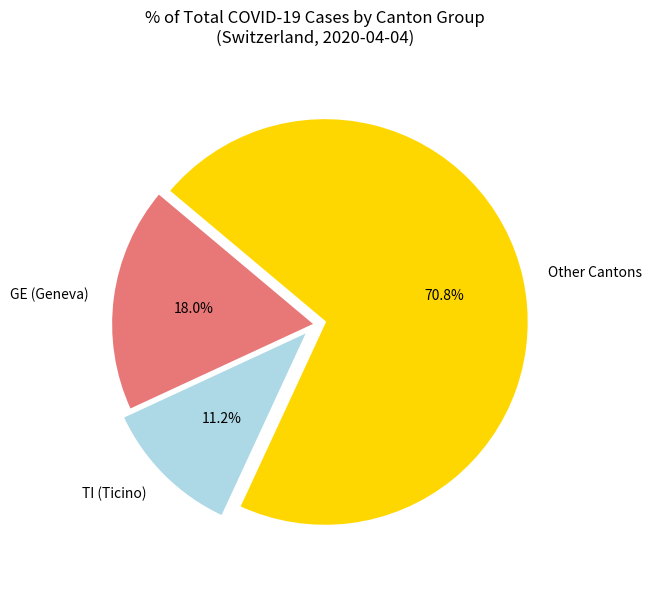

To the nearest percent, what is the difference between the largest and smallest slice percentages?

60%